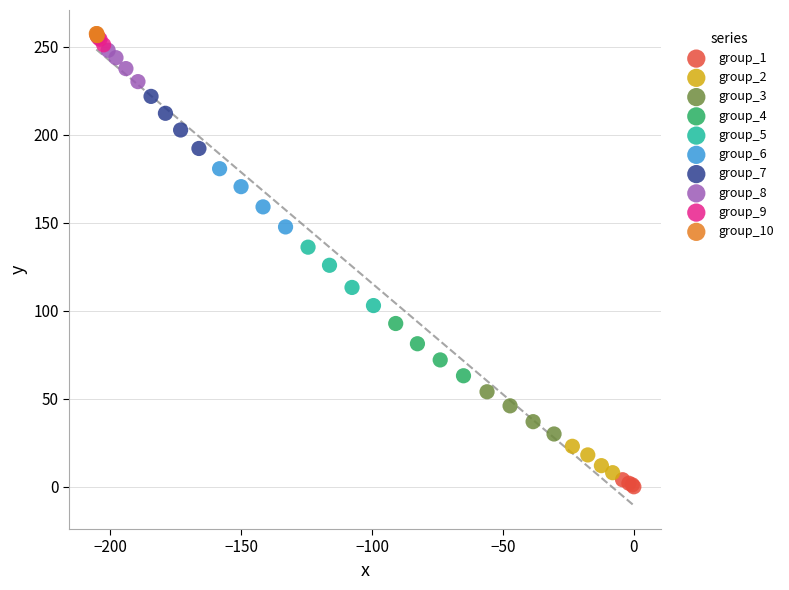

Which series reaches the minimum Y coordinate?

group_1